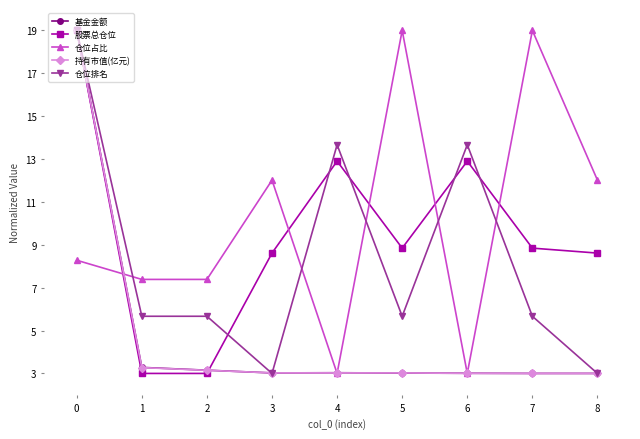

Between 0 and 3, which series saw the biggest shift?

仓位排名